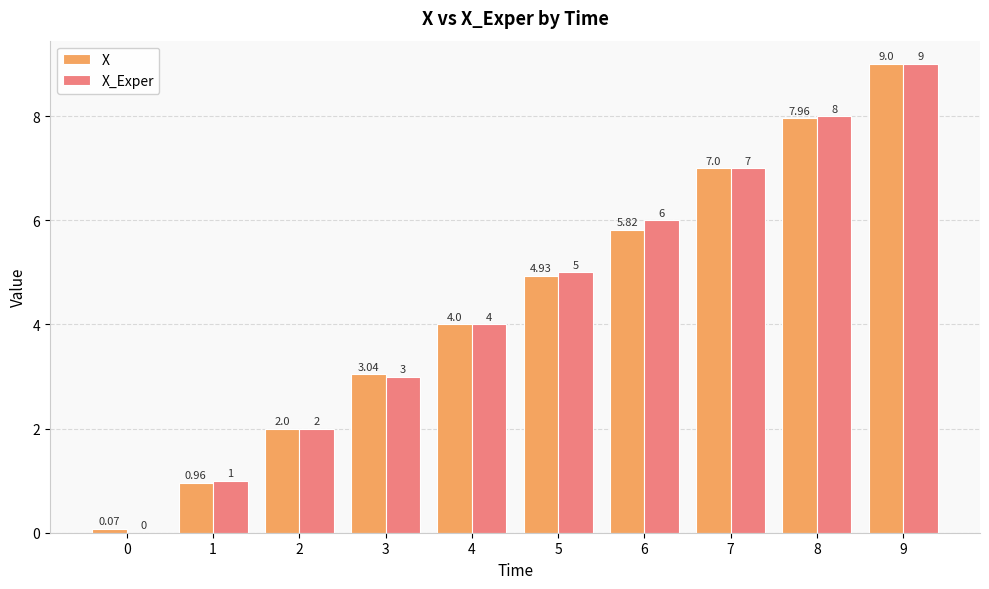

Between 3 and 7, which series saw the biggest shift?

X_Exper